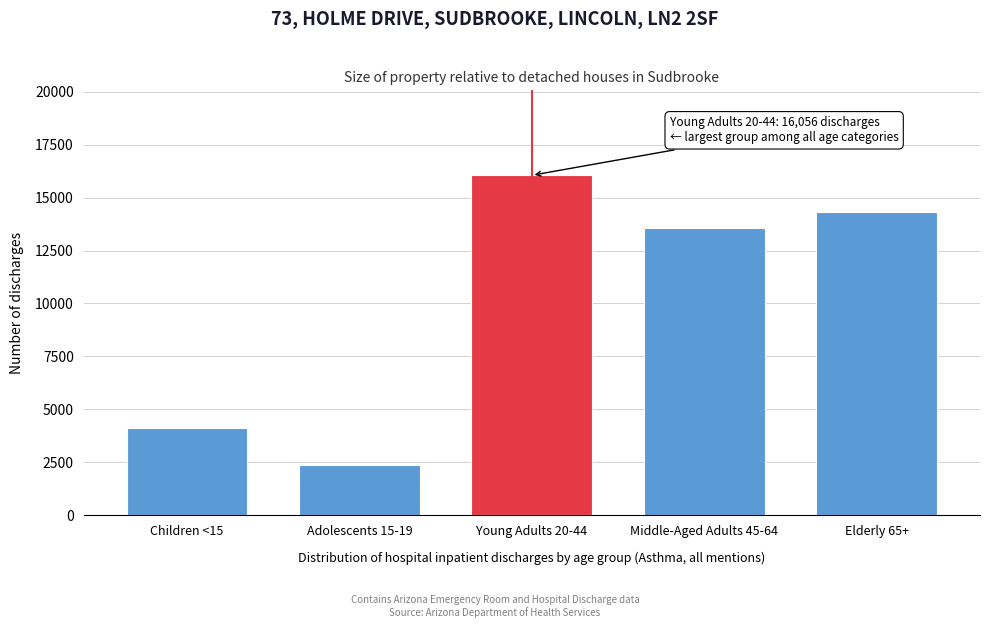

Reading right to left, extract all data points from this chart.

Elderly 65+=14308	Middle-Aged Adults 45-64=13559	Young Adults 20-44=16056	Adolescents 15-19=2349	Children <15=4115